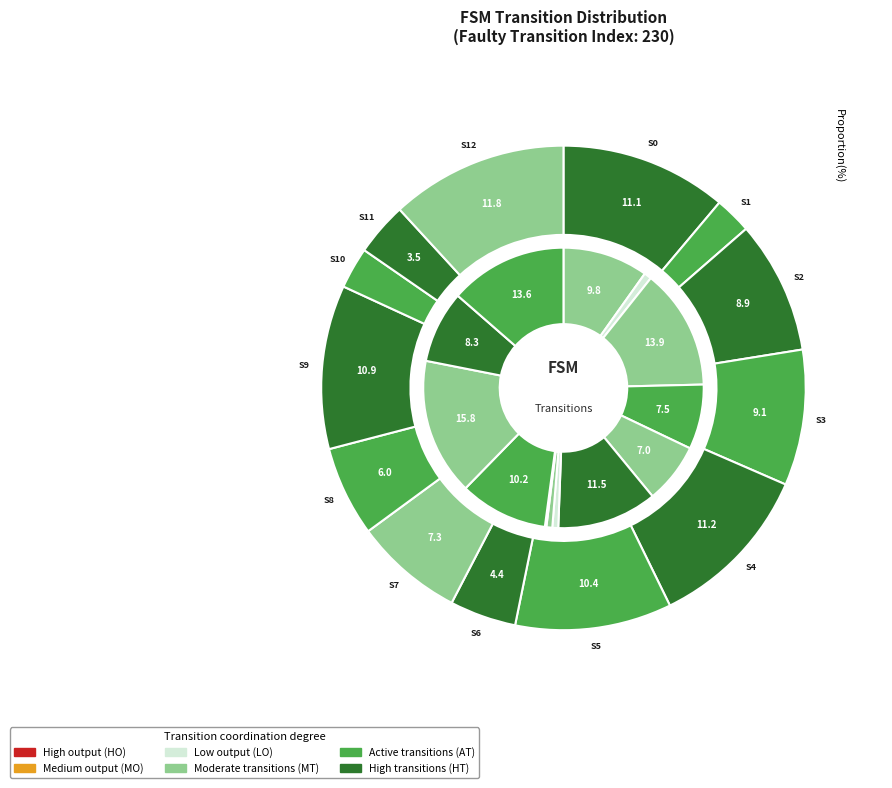

What percentage do State 5 and State 11 together represent?

14.0%